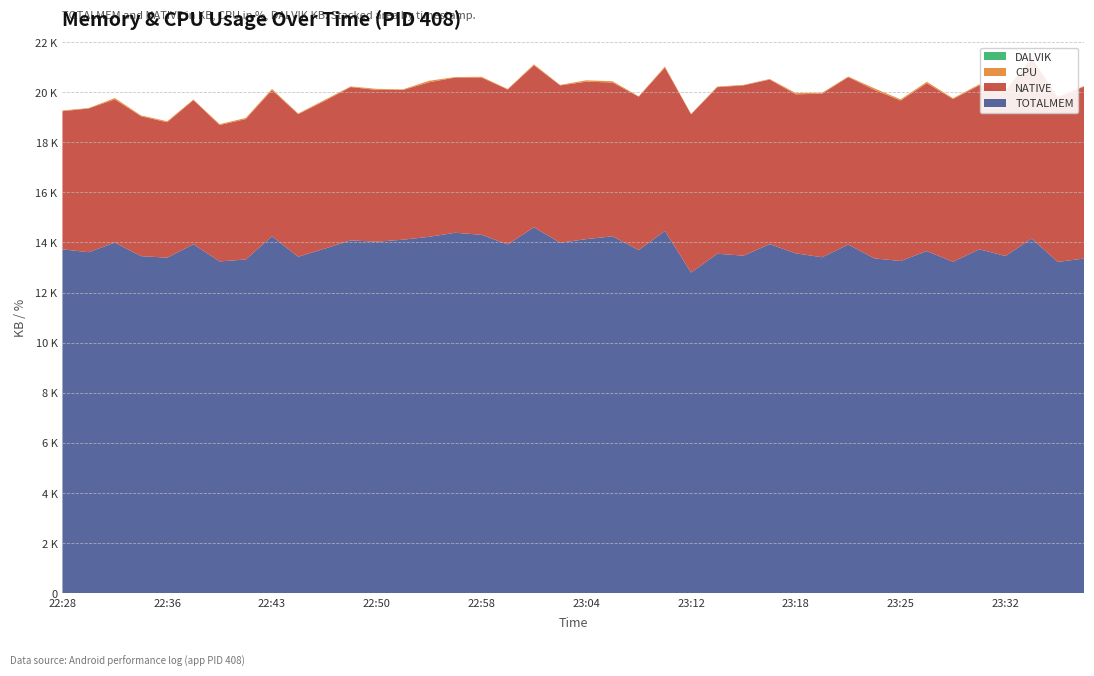

Reading left to right, transcribe all the data shown in this chart.

TOTALMEM: 13725.0	13612.0	13993.0	13454.0	13393.0	13930.0	13243.0	13321.0	14248.0	13430.0	13750.0	14082.0	14030.0	14110.0	14226.0	14387.0	14305.0	13920.0	14605.0	13989.0	14133.0	14245.0	13698.0	14459.0	12797.0	13549.0	13473.0	13933.0	13565.0	13409.0	13916.0	13364.0	13260.0	13656.0	13228.0	13728.0	13461.0	14156.0	13223.0	13359.0
NATIVE: 5512.0	5736.0	5716.0	5584.0	5404.0	5752.0	5444.0	5604.0	5832.0	5692.0	5892.0	6120.0	6060.0	5976.0	6168.0	6196.0	6276.0	6184.0	6464.0	6280.0	6284.0	6140.0	6120.0	6520.0	6316.0	6648.0	6796.0	6568.0	6348.0	6528.0	6684.0	6724.0	6404.0	6700.0	6496.0	6540.0	6572.0	7208.0	6572.0	6860.0
CPU: 32.8	16.1	56.0	32.6	40.2	22.5	35.5	43.7	48.3	24.2	43.7	25.0	40.6	23.5	60.3	20.0	31.9	21.8	41.8	19.3	54.5	50.0	17.0	41.3	19.0	25.0	20.5	24.3	50.0	38.7	22.5	63.6	47.0	57.1	33.3	42.3	52.5	18.4	17.6	25.0
DALVIK: 0.0	0.0	0.0	0.0	0.0	0.0	0.0	0.0	0.0	0.0	0.0	0.0	0.0	0.0	0.0	0.0	0.0	0.0	0.0	0.0	0.0	0.0	0.0	0.0	0.0	0.0	0.0	0.0	0.0	0.0	0.0	0.0	0.0	0.0	0.0	0.0	0.0	0.0	0.0	0.0